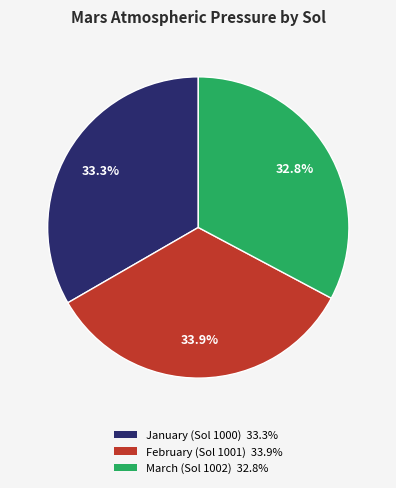

How many slices are in this pie chart?

3